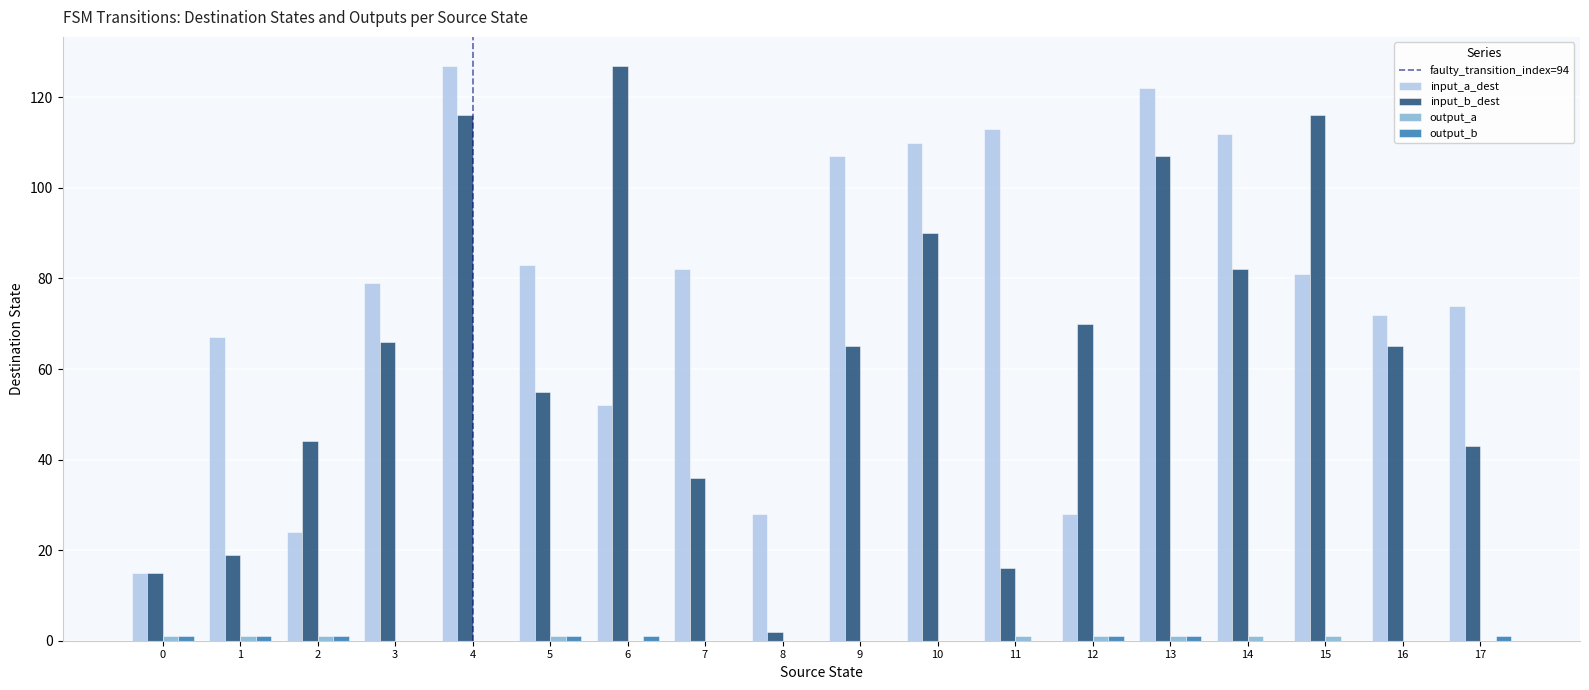

At which category is the sum across all series the highest?

4